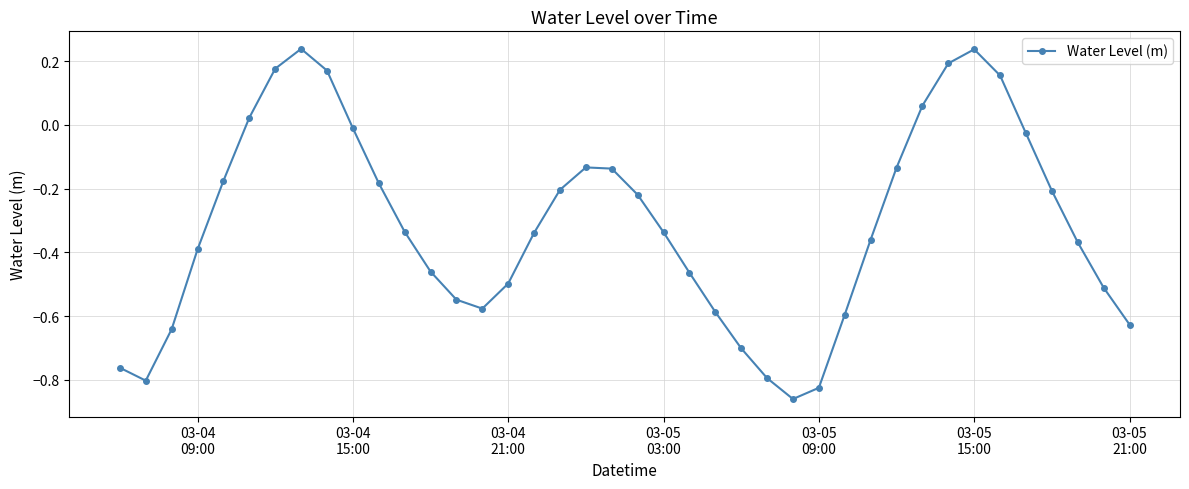

How many lines are shown in the chart?

1